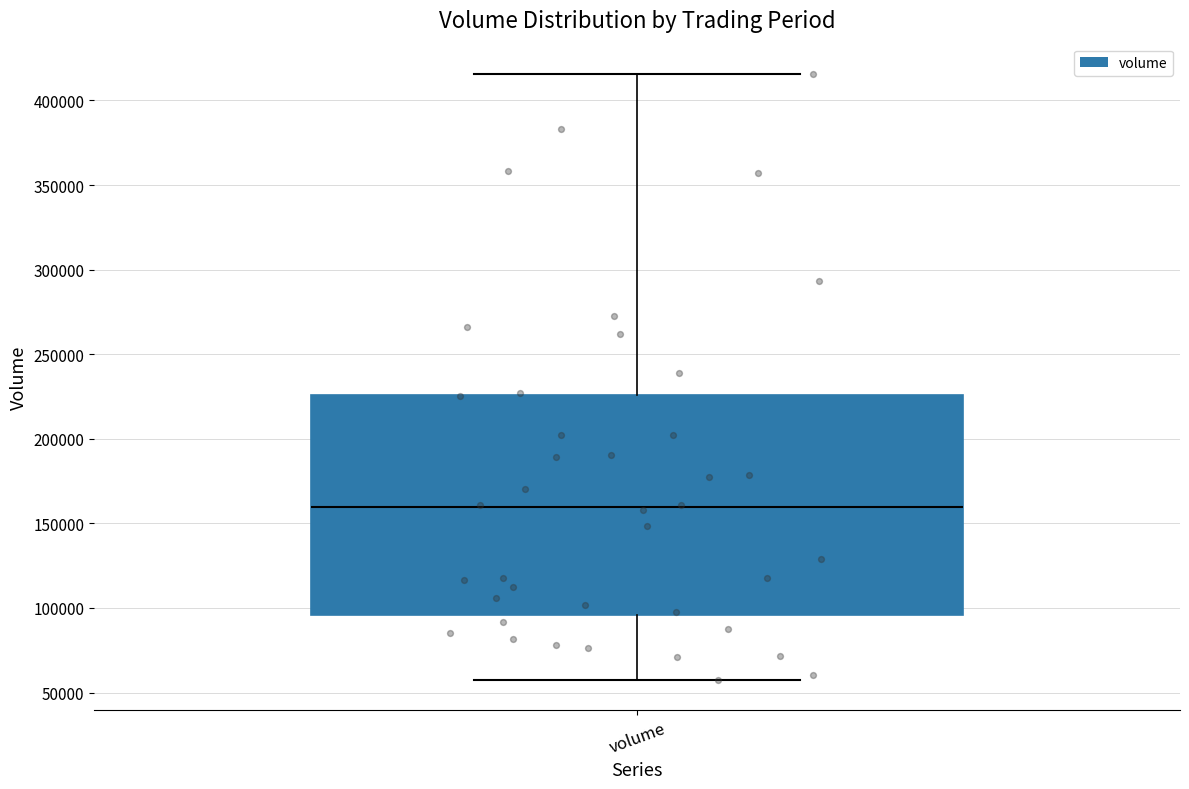

Read this box plot against the y-axis: the position of the median line, the range covered by the box, and the ends of both whiskers. The values are not printed on the chart, so give them approximately, as read against the axis.

median 160000, box 95000 to 225000, whiskers 60000 to 415000